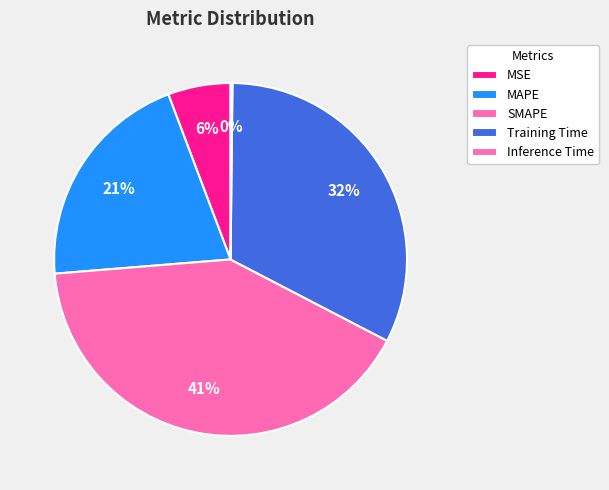

To the nearest percent, what is the average slice percentage?

20%